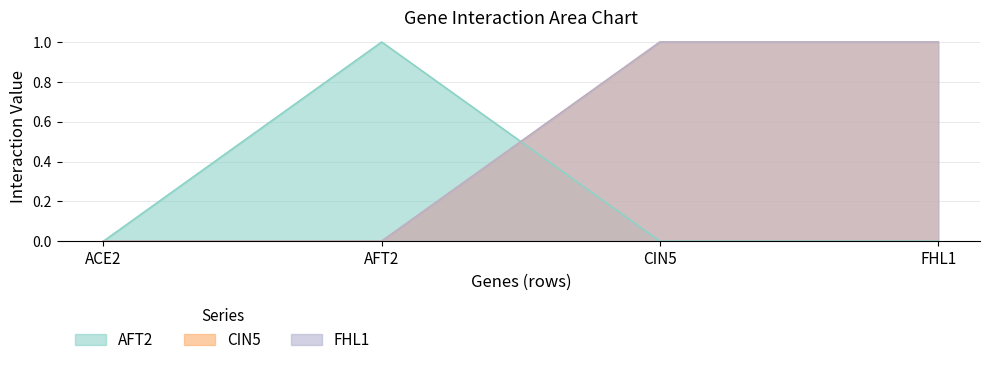

What are all the series names shown in the legend?

AFT2, CIN5, FHL1